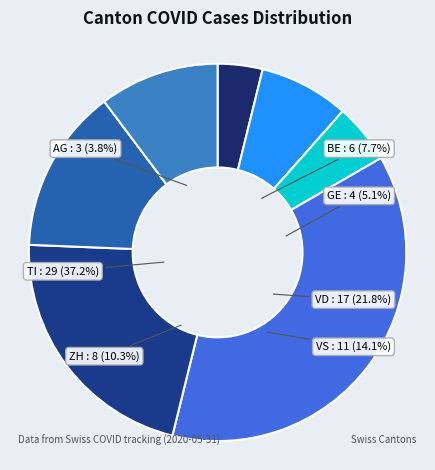

Does VS represent more than half of the total?

No